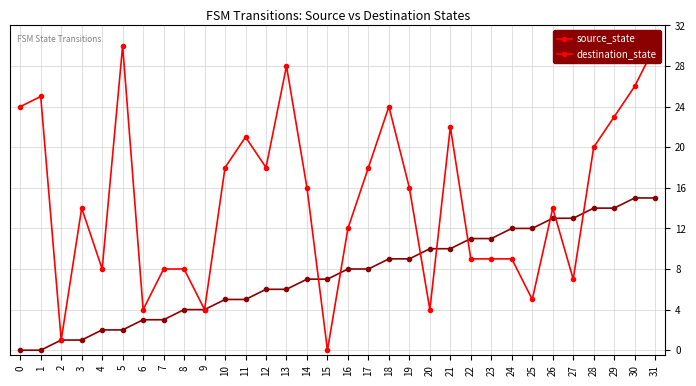

Is it true that source_state equals 4 at 20?

False